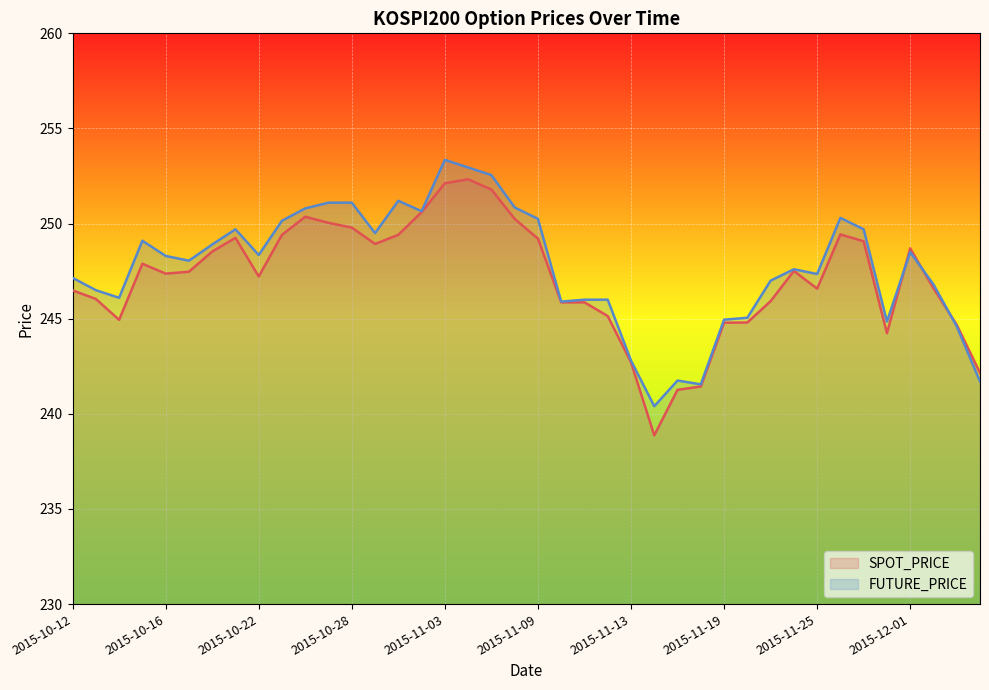

At which label does SPOT_PRICE reach its peak?

2015-11-04